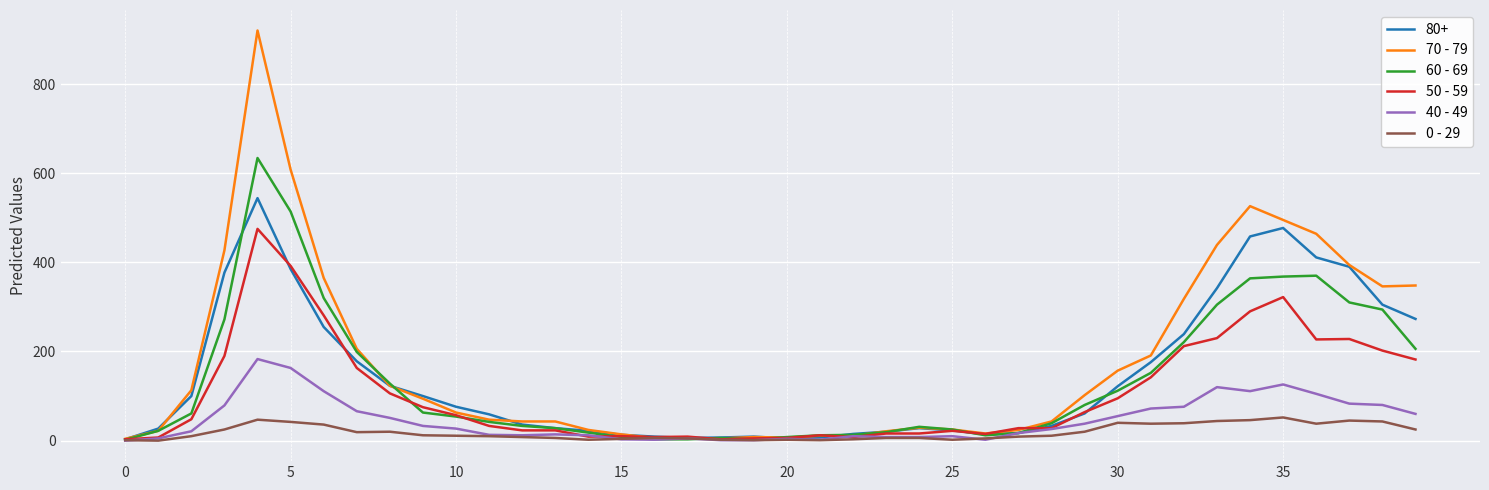

List the series in order of their peak value, highest first.

70 - 79, 60 - 69, 80+, 50 - 59, 40 - 49, 0 - 29